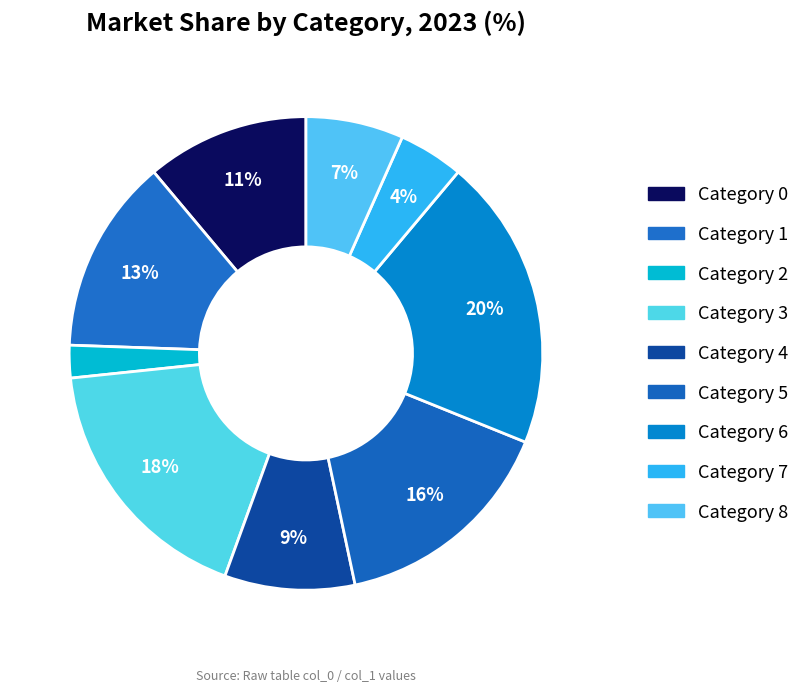

How many segments does this pie chart have?

9